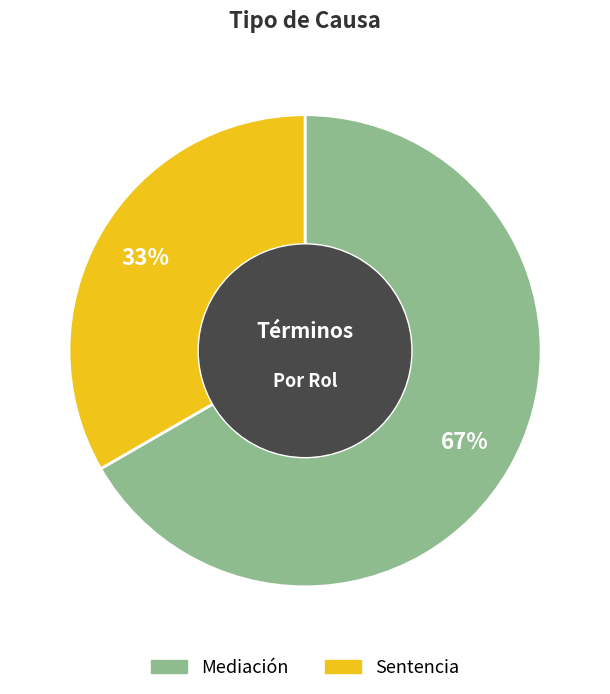

Between Sentencia and Mediación, which is larger?

Mediación